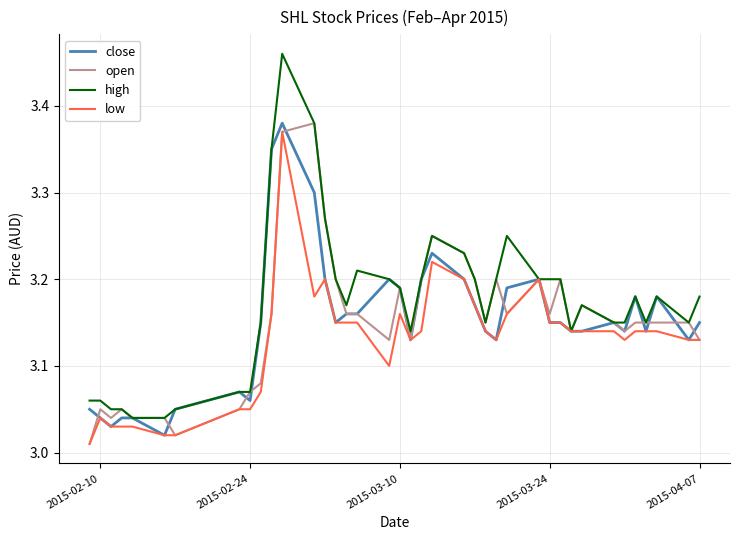

Which series has the largest range (max minus min)?

high